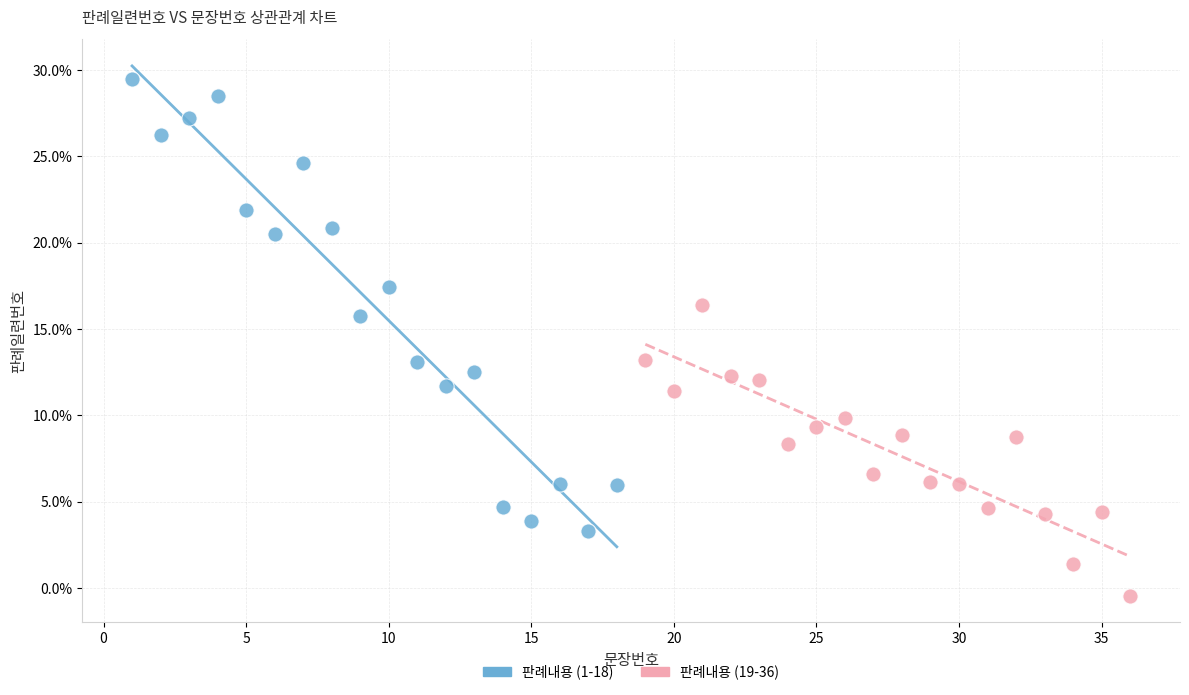

Which series reaches the minimum Y coordinate?

판례내용 (19-36)